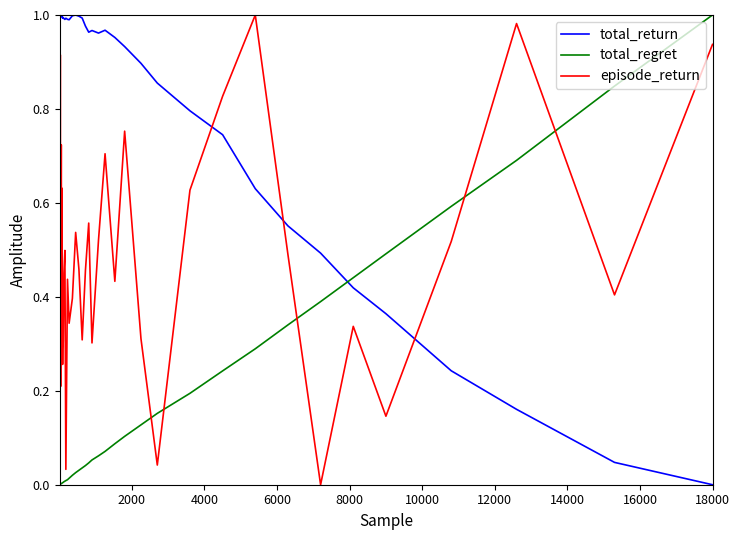

Which series has the largest total across all categories?

total_return